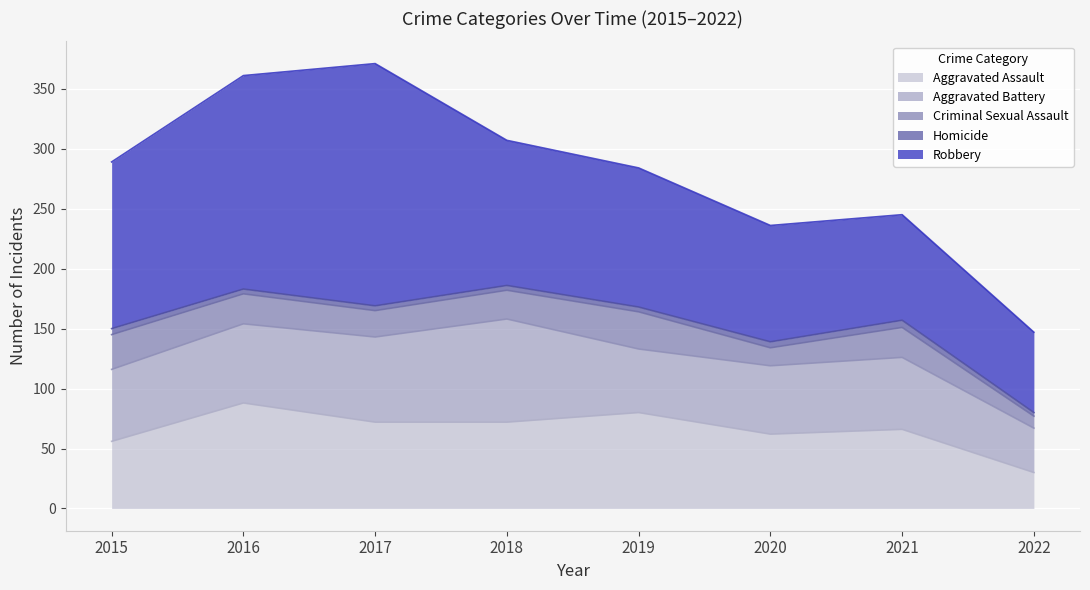

Rank the series by their maximum value, from lowest to highest.

Homicide, Criminal Sexual Assault, Aggravated Battery, Aggravated Assault, Robbery